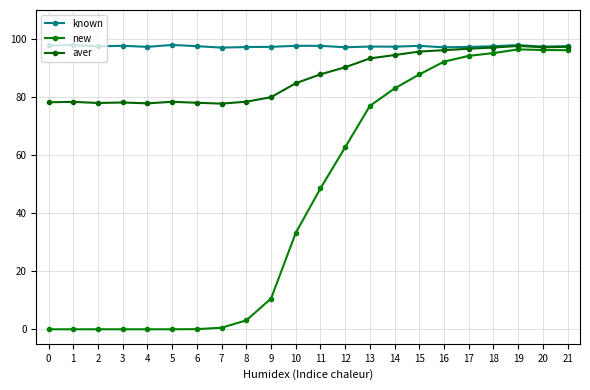

The value of aver at 14 is 131.1. True or false?

False